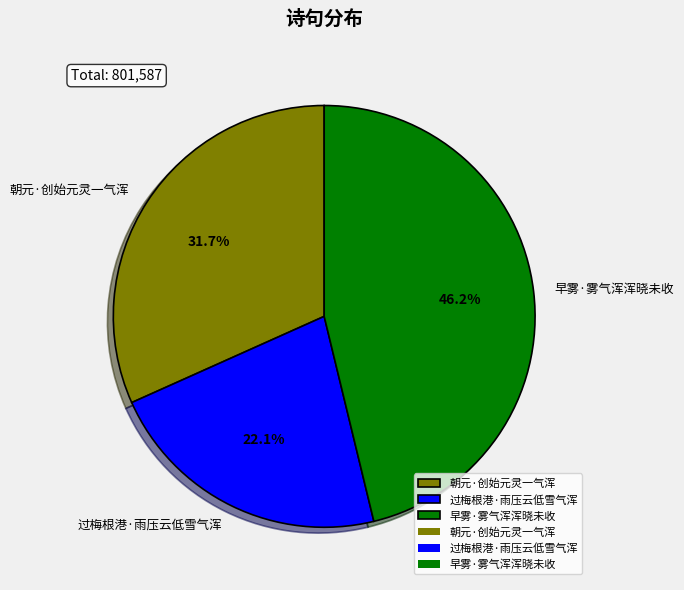

Do 朝元·创始元灵一气浑 and 早雾·雾气浑浑晓未收 together represent more than half of the pie?

Yes